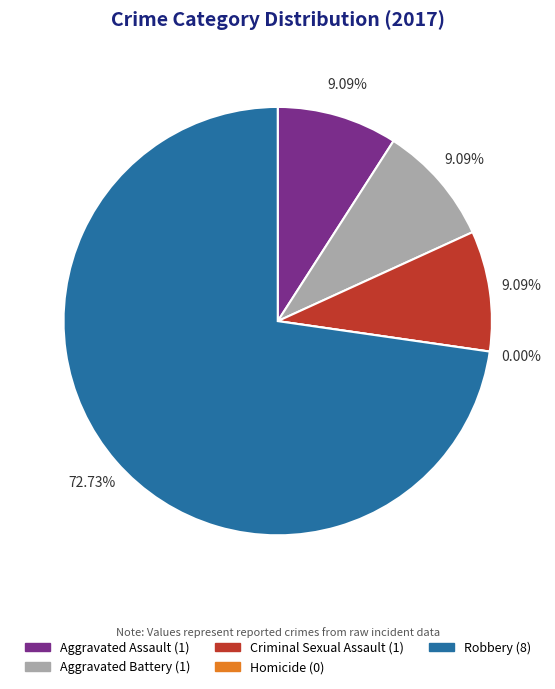

To the nearest percent, what percentage of the pie is Aggravated Assault?

9%